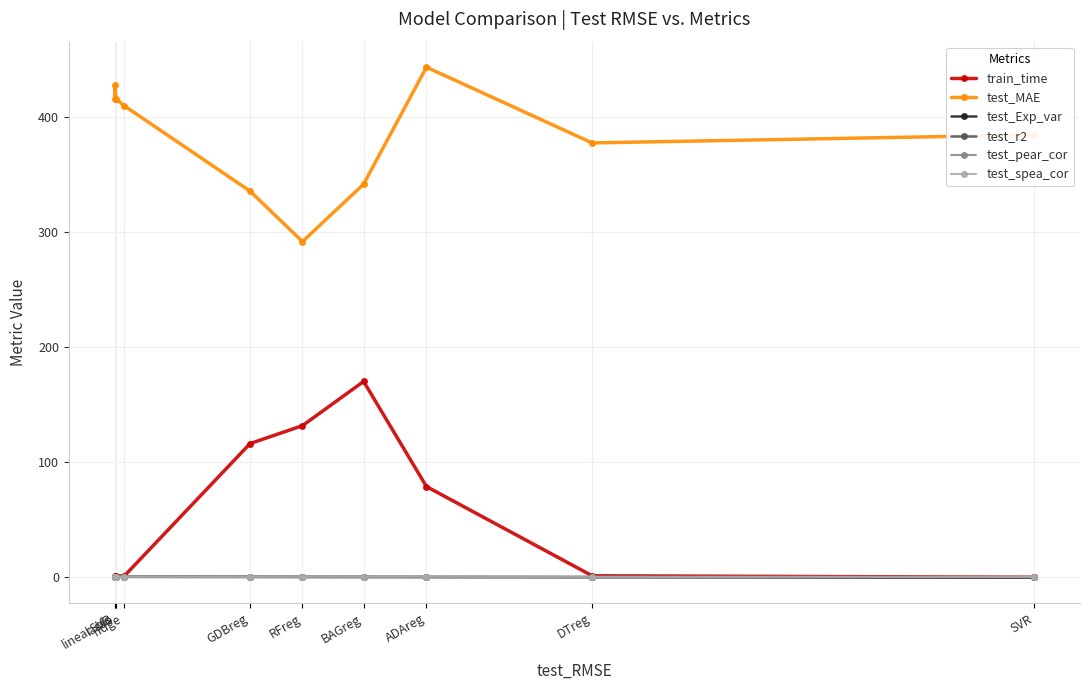

What is the lowest value of the test_MAE series?

291.6